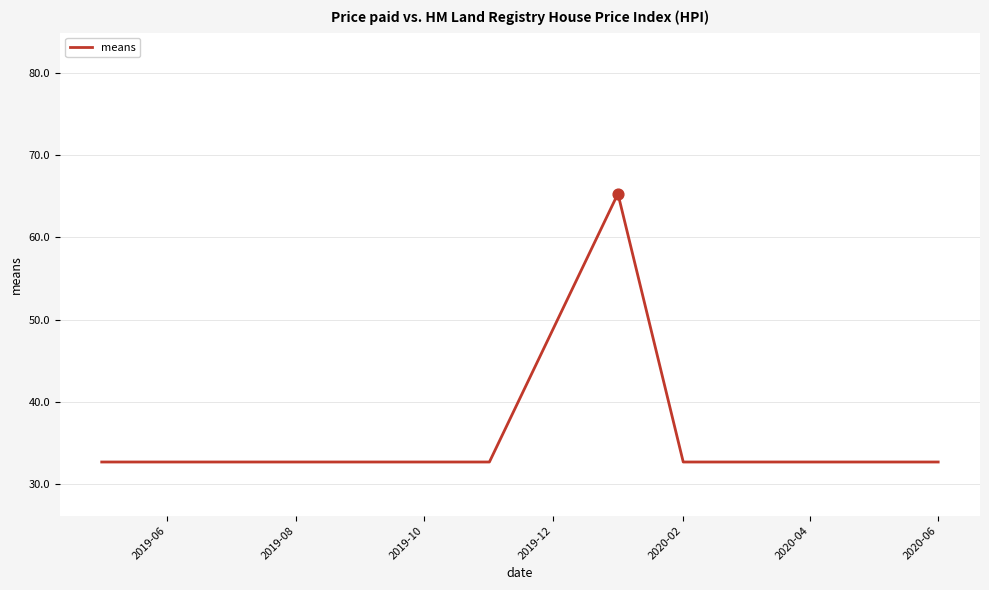

What is the greatest value displayed?

65.3